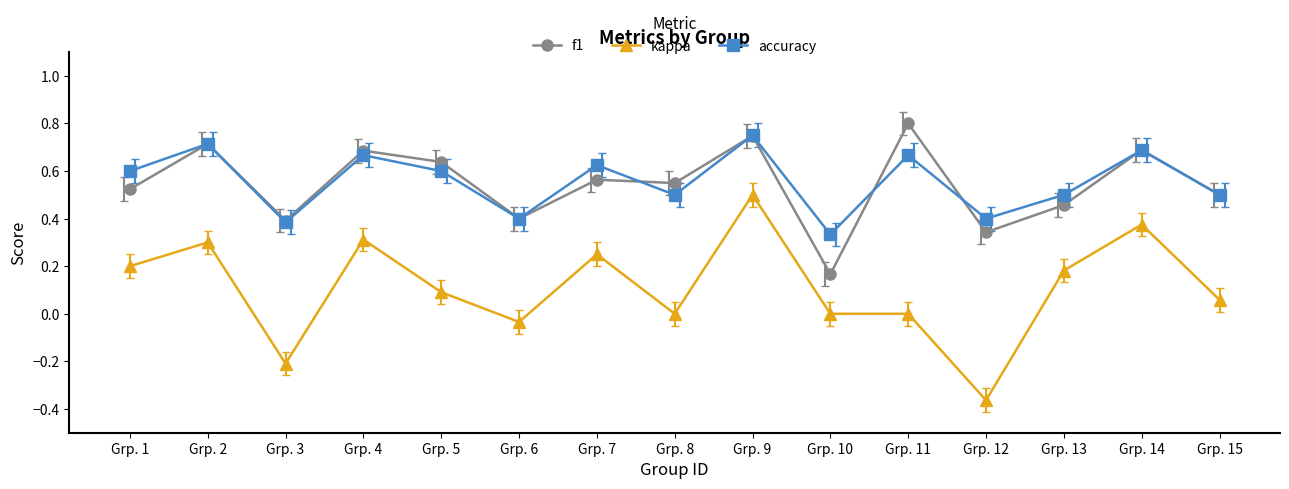

Which label corresponds to the smallest value in the chart?

Grp. 12